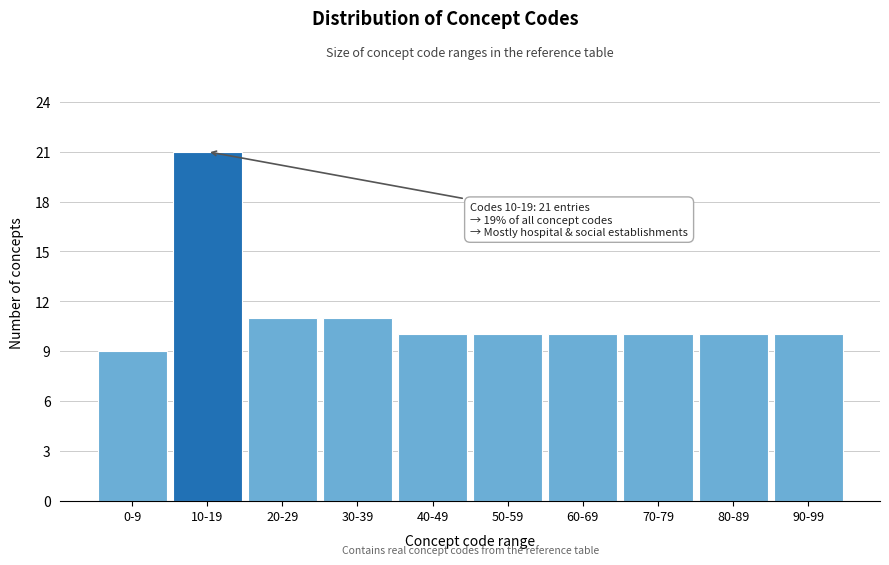

Reading left to right, list all the values displayed in this chart.

9	21	11	11	10	10	10	10	10	10